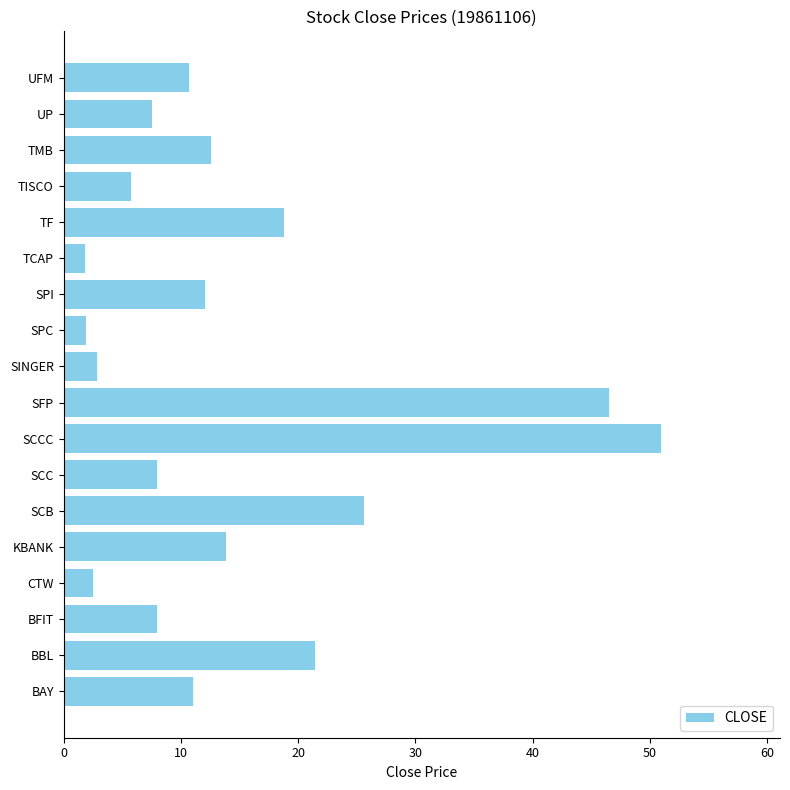

What is the sum of the values at TF and SPC?

20.7